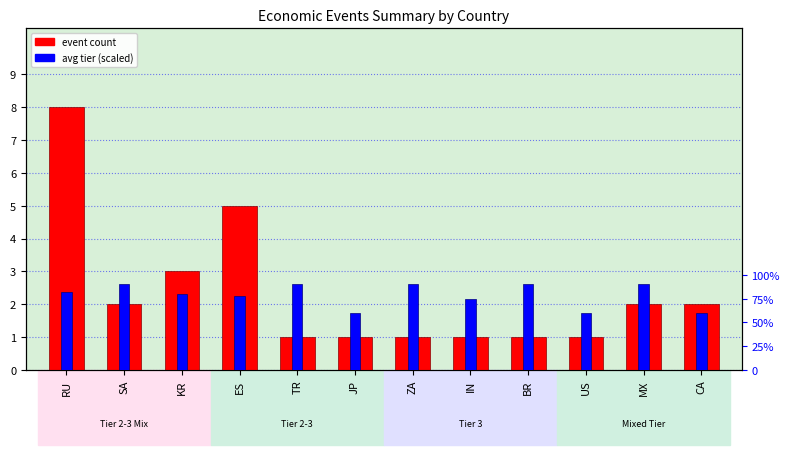

Rank the series by their average value, from highest to lowest.

event count, avg tier (scaled)